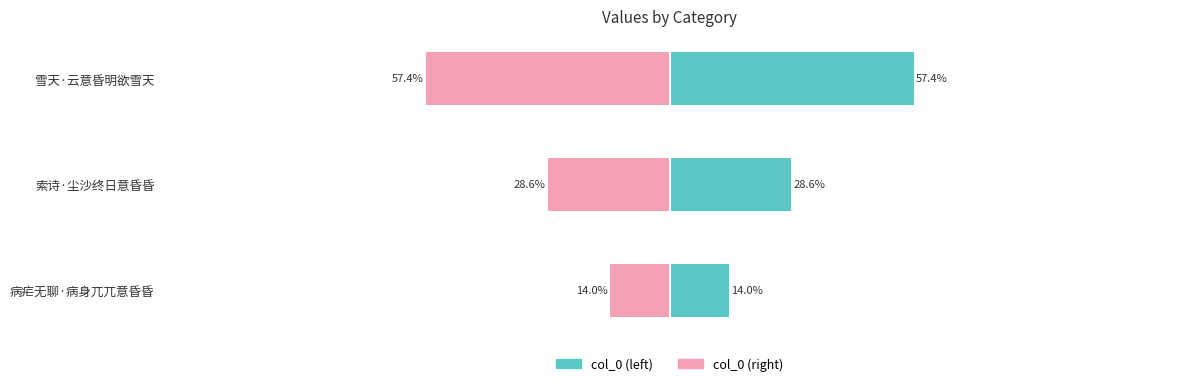

Reading right to left, extract all data points from this chart.

57.4	28.6	14.0